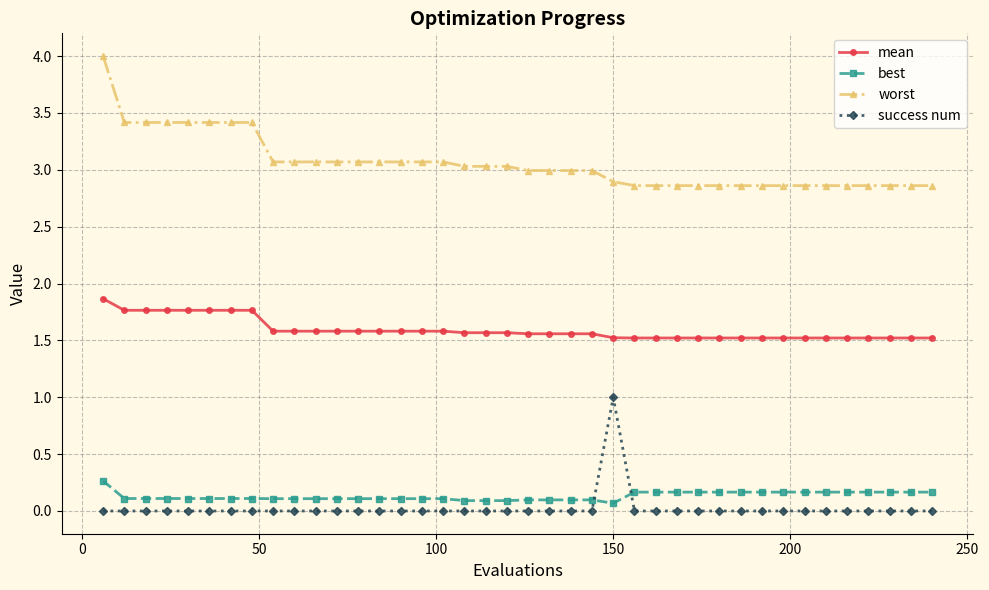

At how many categories does at least one series exceed 0?

40